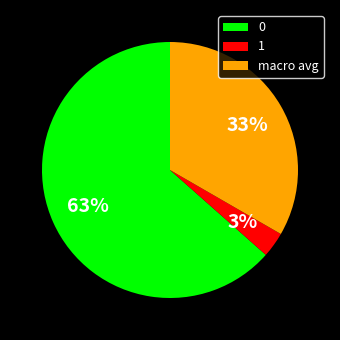

To the nearest percent, what percentage of the pie is 1?

3%